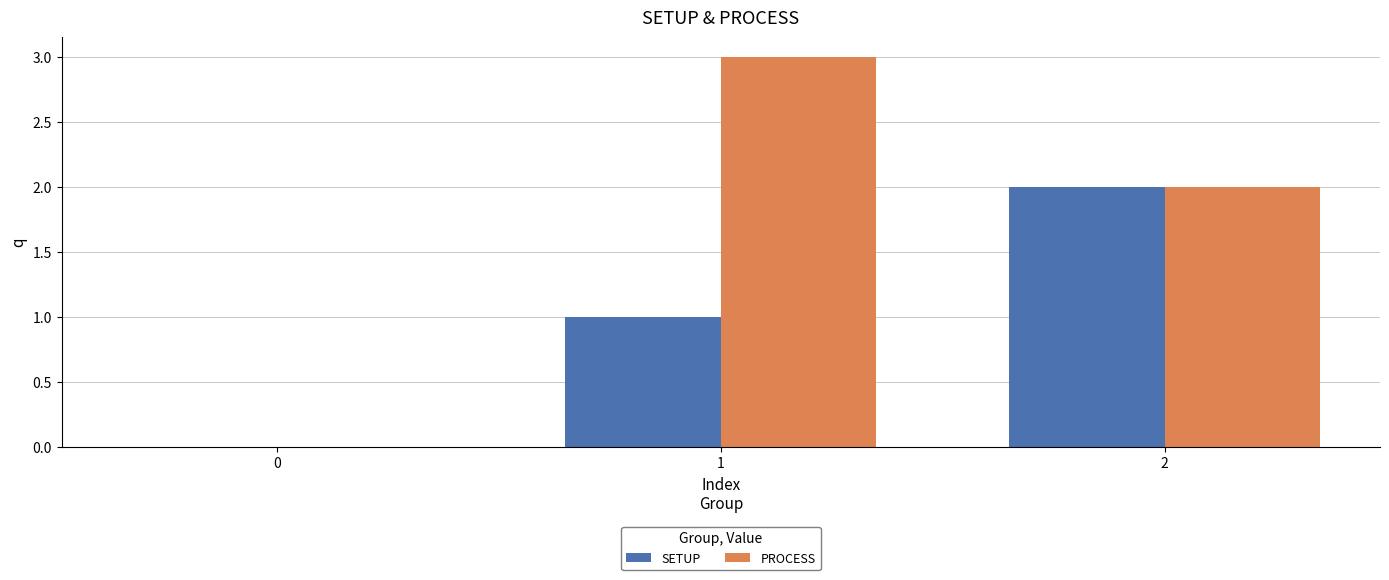

How many series are shown in this chart?

2